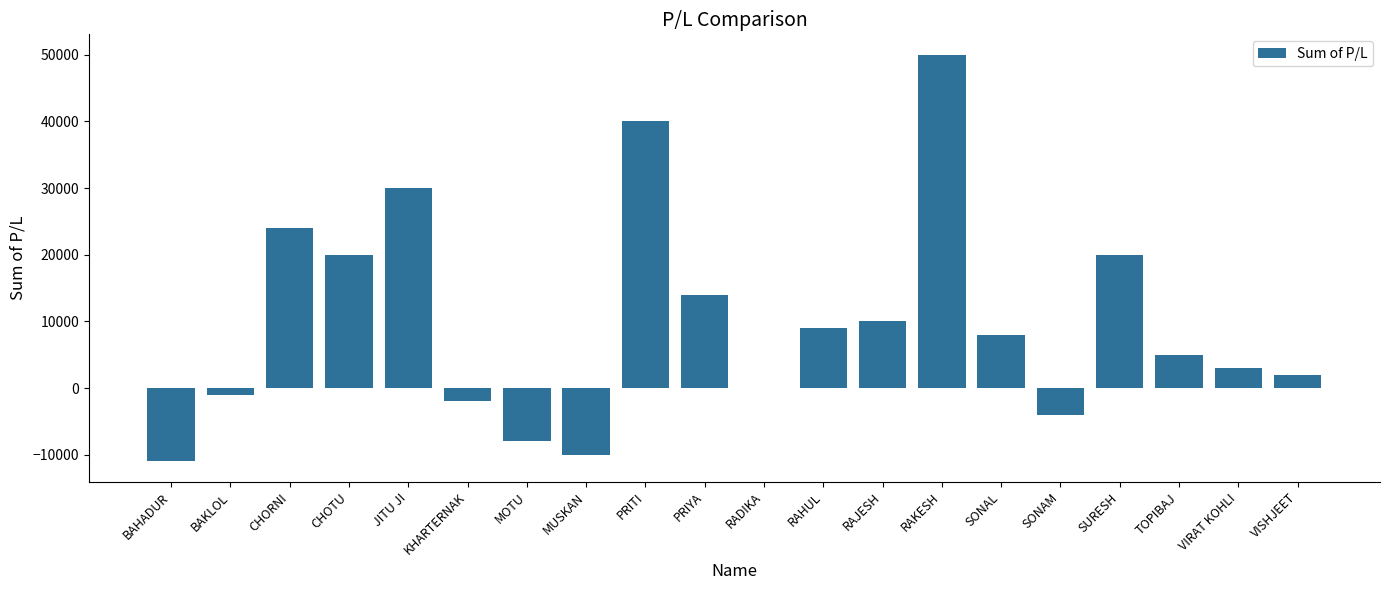

The value at JITU JI is 40646. True or false?

False